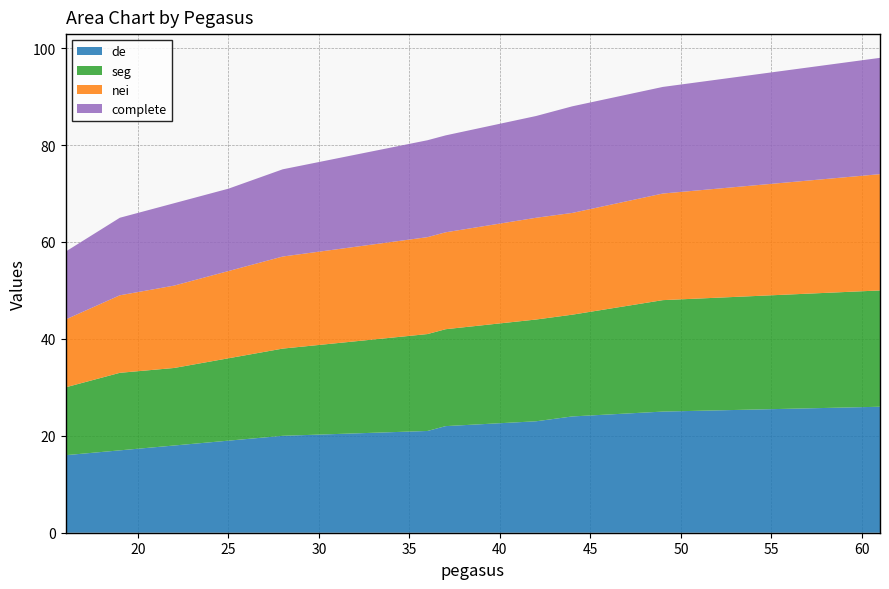

Reading left to right, transcribe all the data shown in this chart.

de: 16	17	18	19	20	21	22	23	24	25	26
seg: 14	16	16	17	18	20	20	21	21	23	24
nei: 14	16	17	18	19	20	20	21	21	22	24
complete: 14	16	17	17	18	20	20	21	22	22	24